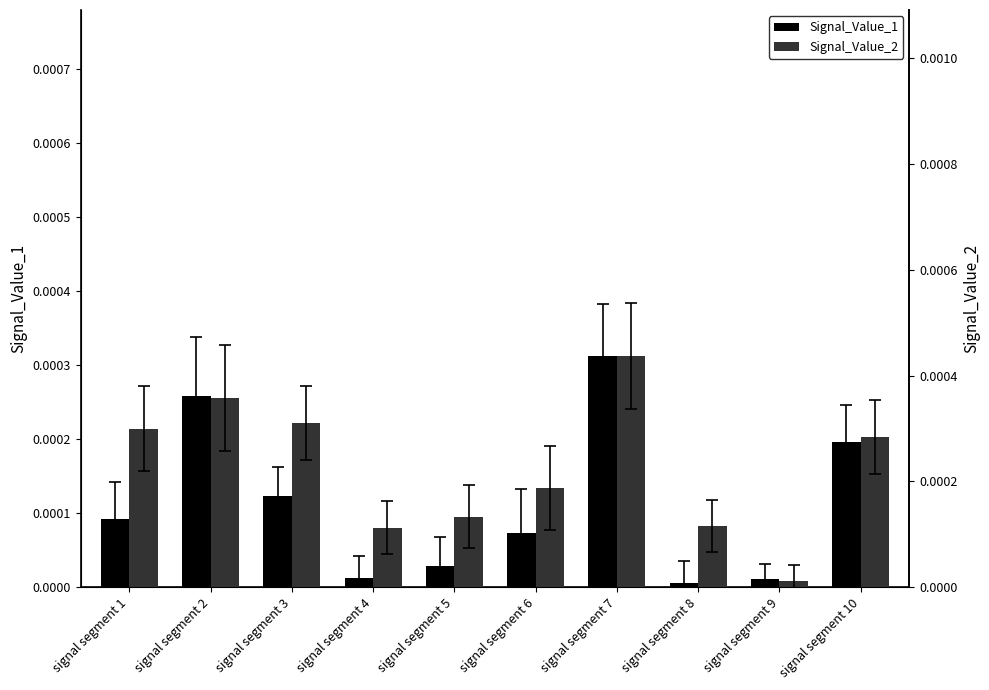

Which label corresponds to the smallest value in the chart?

signal segment 8